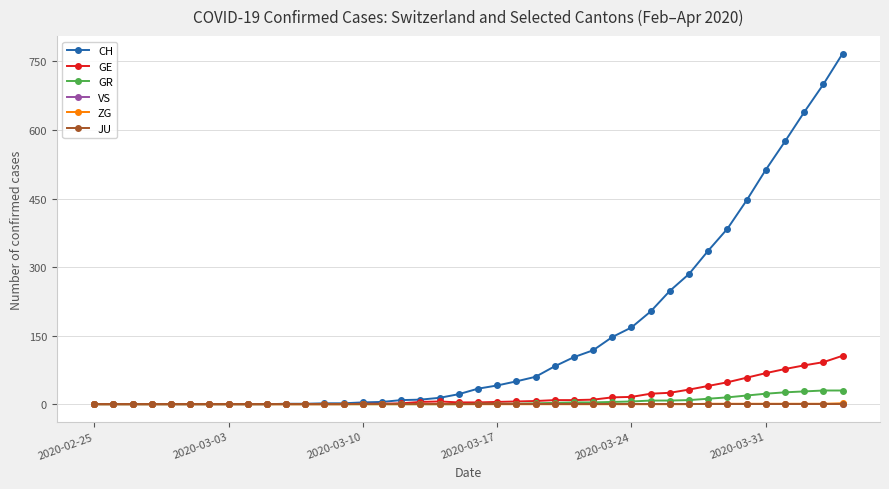

Does the chart display data point markers on the line(s)?

Yes